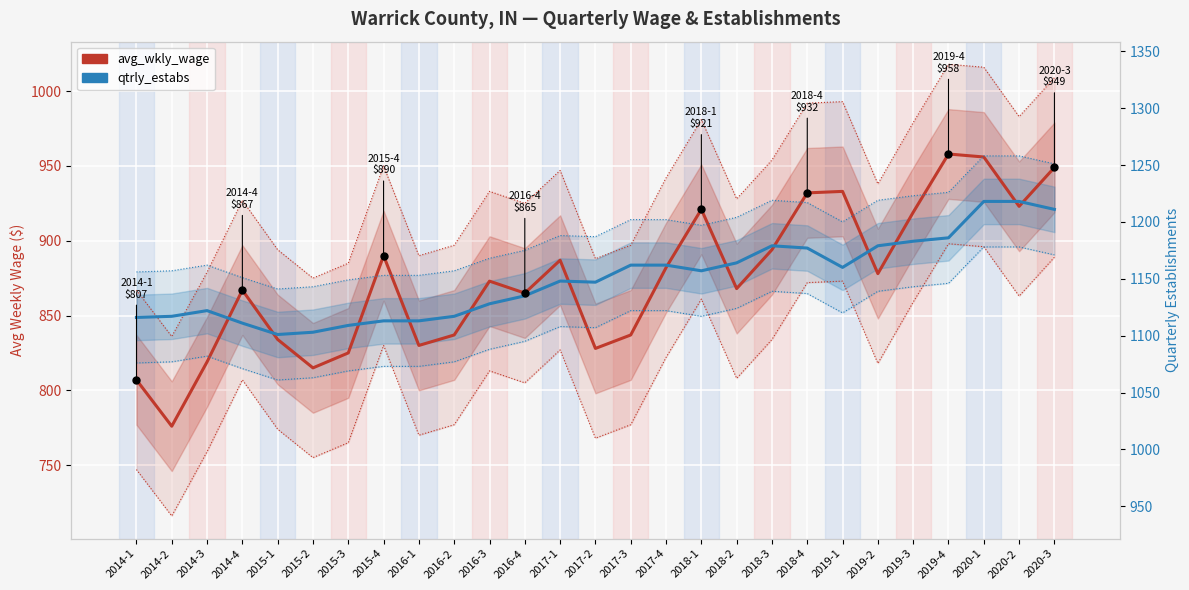

The qtrly_estabs (scaled) series shows 882.2 at 2019-1. True or false?

True